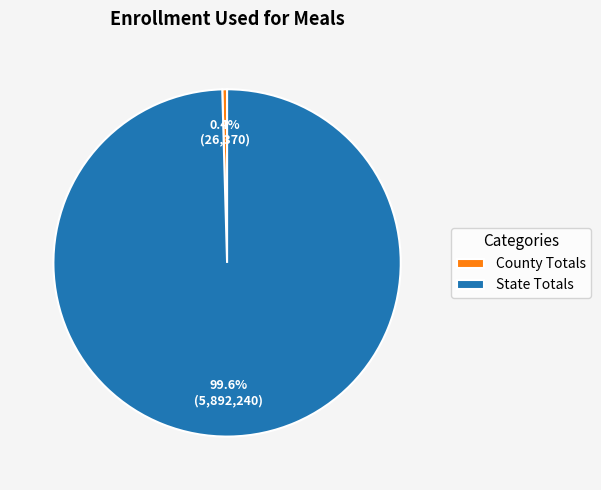

To the nearest percent, what is the average slice percentage?

50%